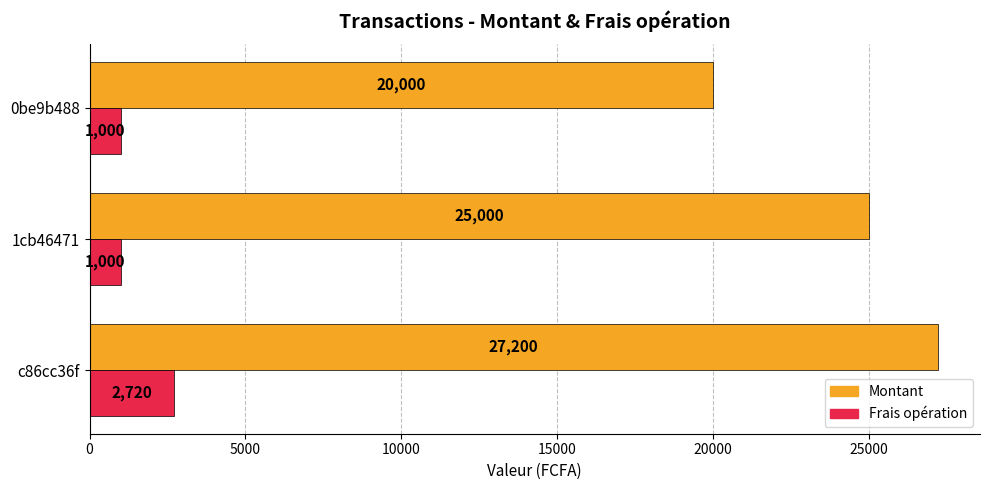

What is the sum of the Frais opération values at 1cb46471 and 0be9b488?

2000